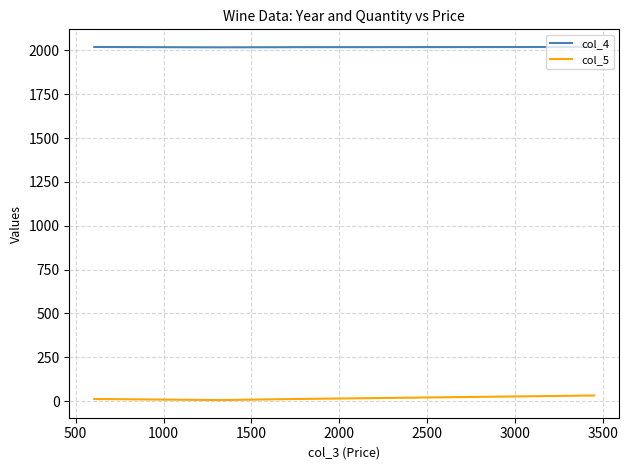

How many lines are shown in the chart?

2